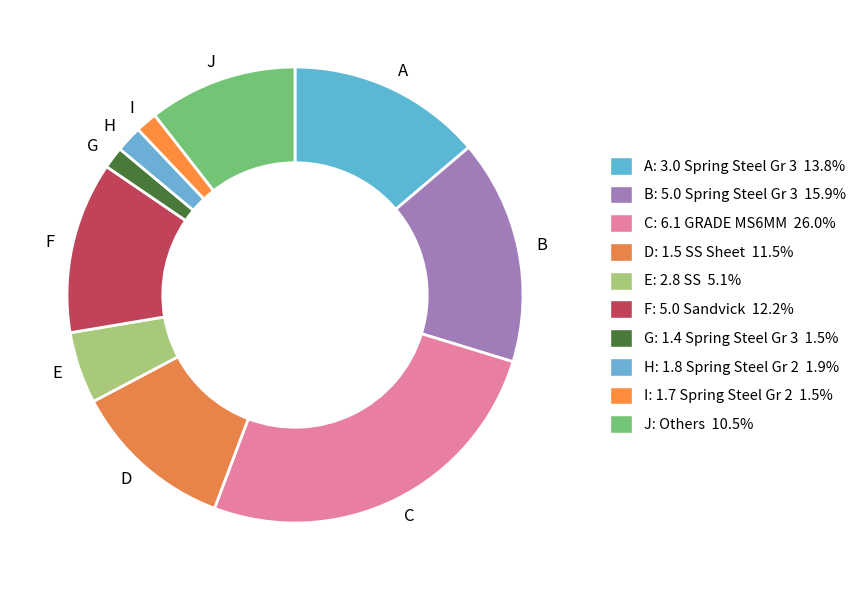

Which has a higher value, D or A?

A